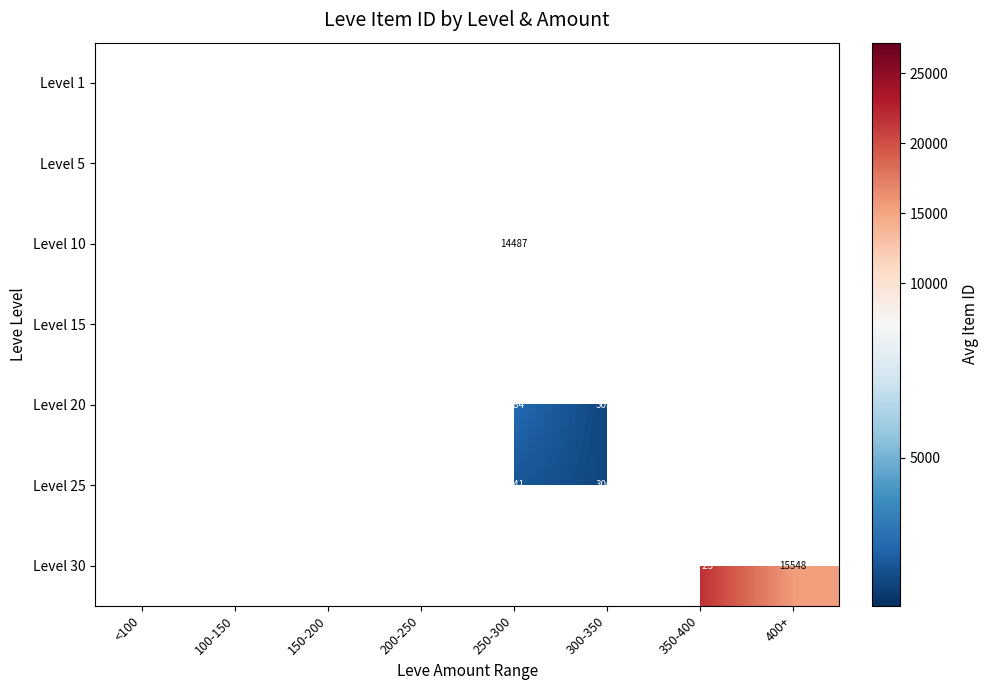

Count the number of data series in this chart.

7